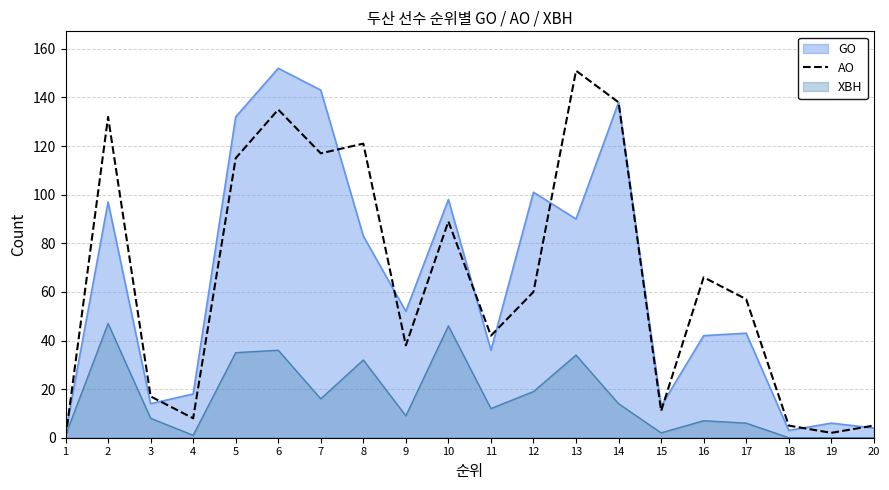

Between 5 and 18, which series saw the biggest shift?

GO